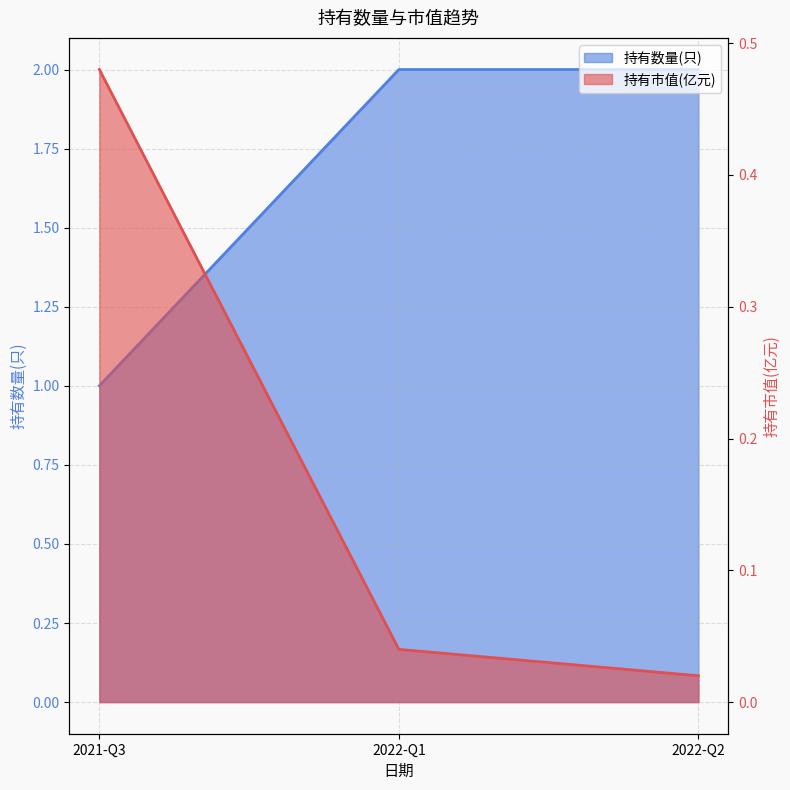

How many distinct data groups are displayed?

2